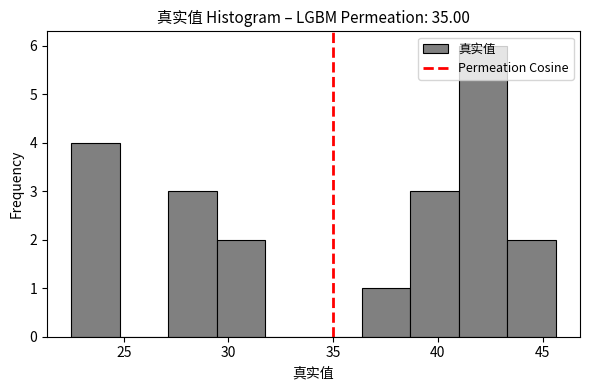

Reading left to right, list every bar in this chart as the range it spans on the x-axis followed by its height. Neither the bar edges nor the heights are printed on the chart, so give them approximately, as read against the axes.

22.5 to 25.0: 4
25.0 to 27.0: 0
27.0 to 29.5: 3
29.5 to 31.5: 2
31.5 to 34.0: 0
34.0 to 36.5: 0
36.5 to 38.5: 1
38.5 to 41.0: 3
41.0 to 43.5: 6
43.5 to 45.5: 2